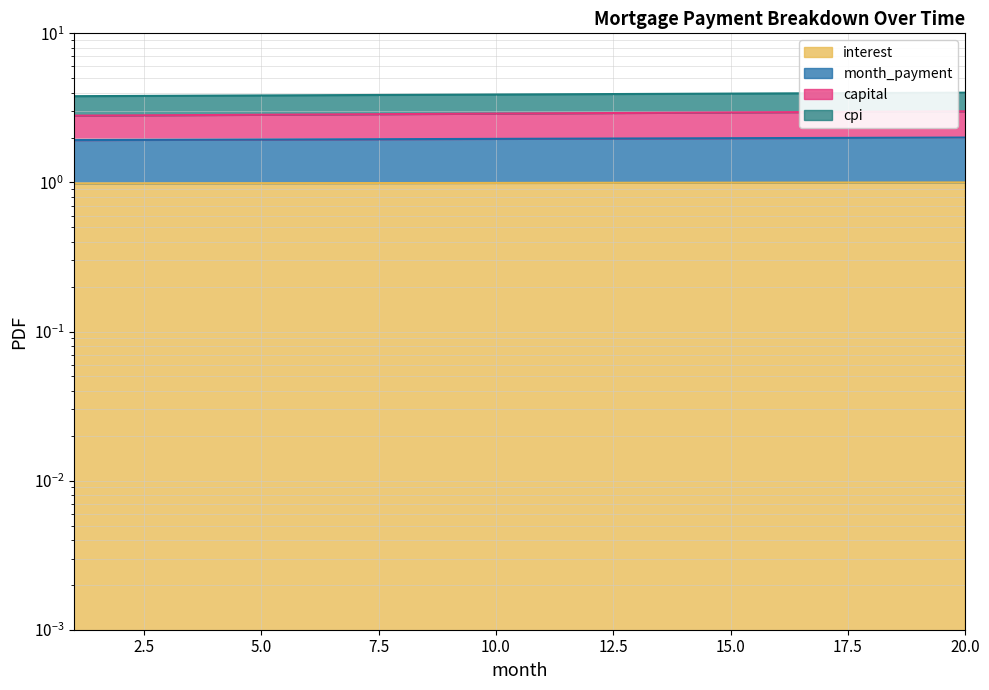

Where is interest nearest to the value 0?

1